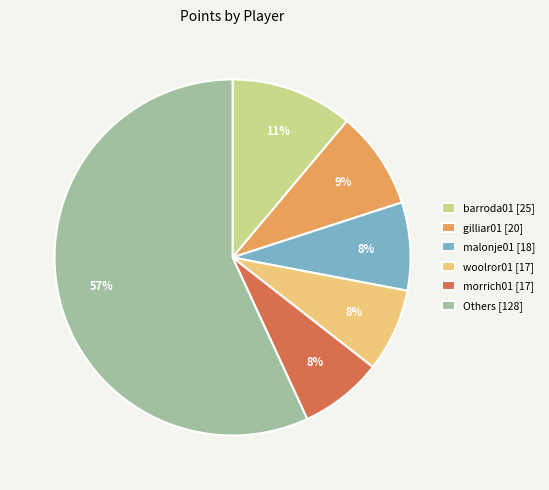

To the nearest percent, what is the average slice percentage?

17%